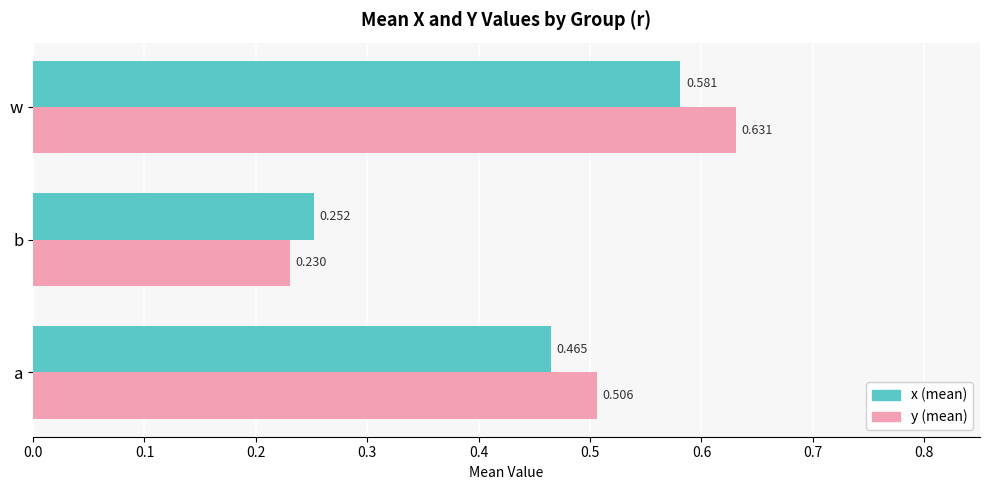

Rank the categories by y (mean) value from lowest to highest.

b, a, w